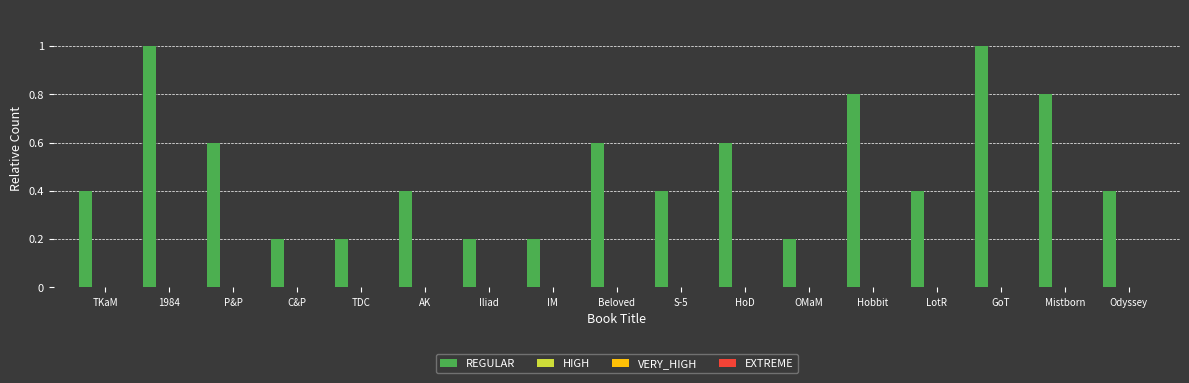

Reading right to left, extract all data points from this chart.

0.4	0.8	1.0	0.4	0.8	0.2	0.6	0.4	0.6	0.2	0.2	0.4	0.2	0.2	0.6	1.0	0.4